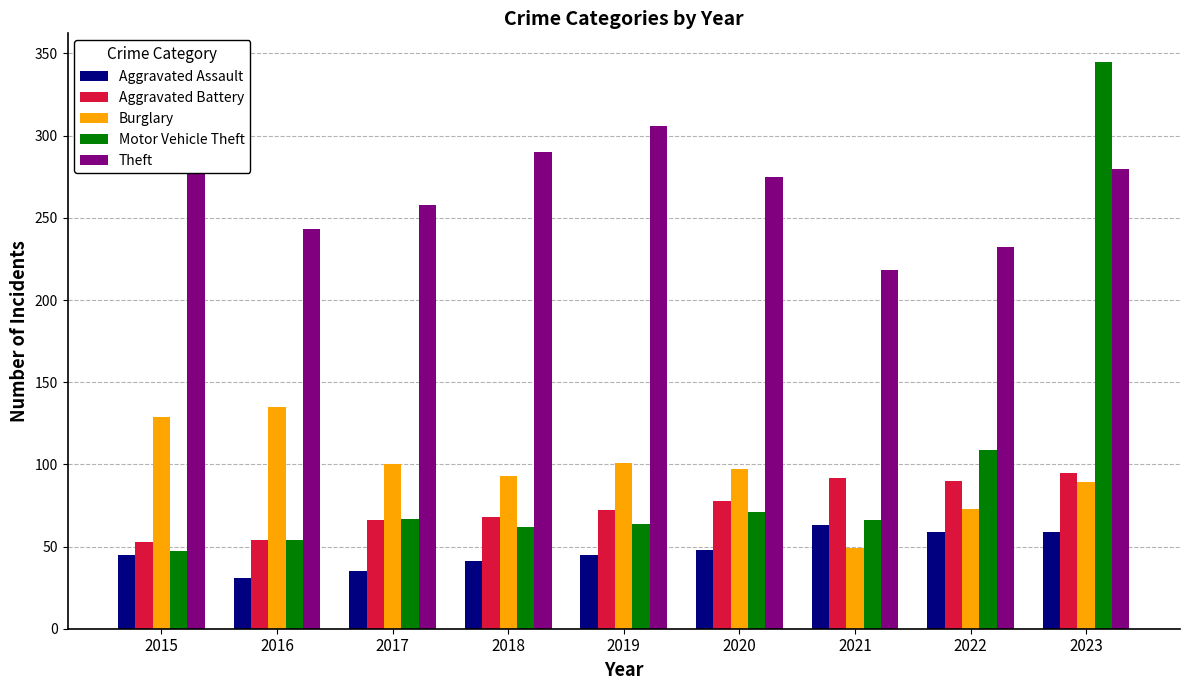

How many distinct data groups are displayed?

5